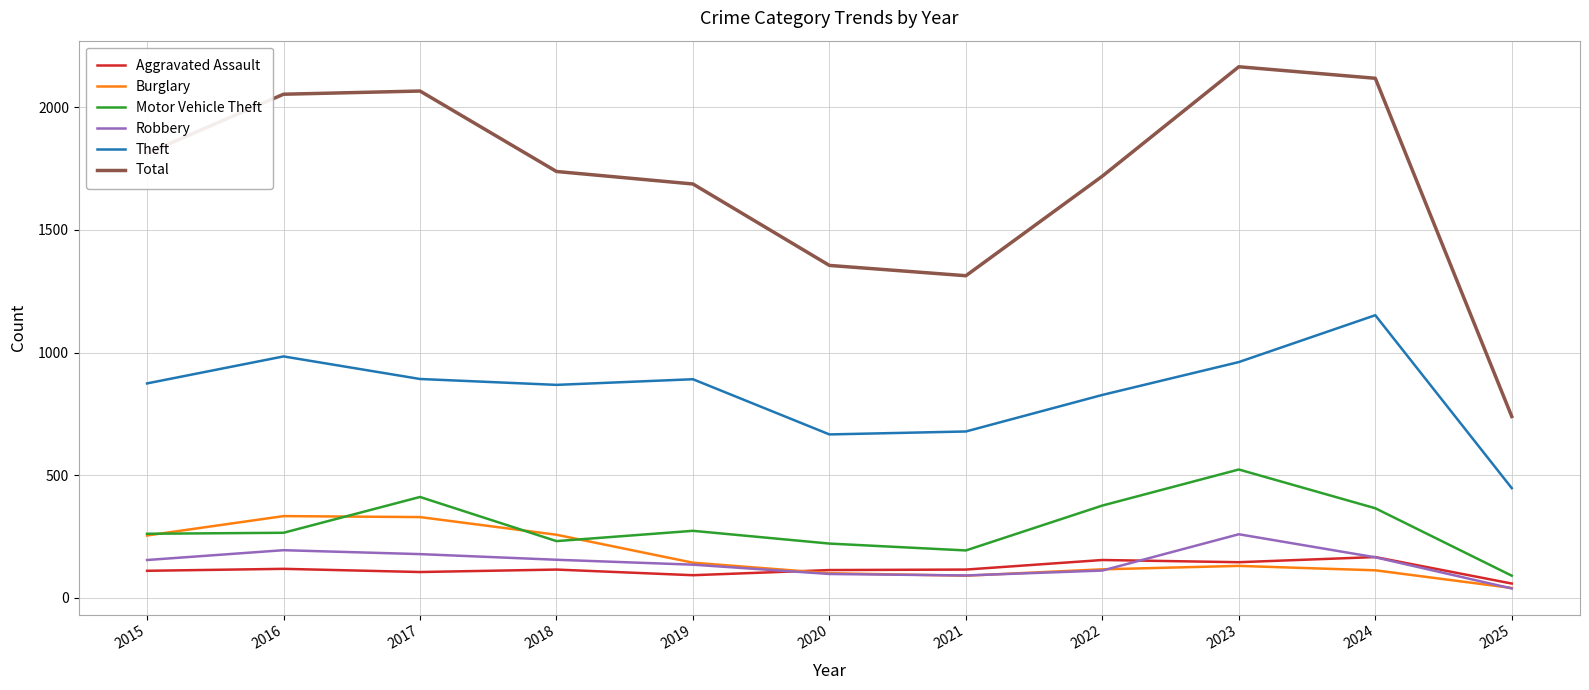

Where is Theft nearest to the value 799?

2022